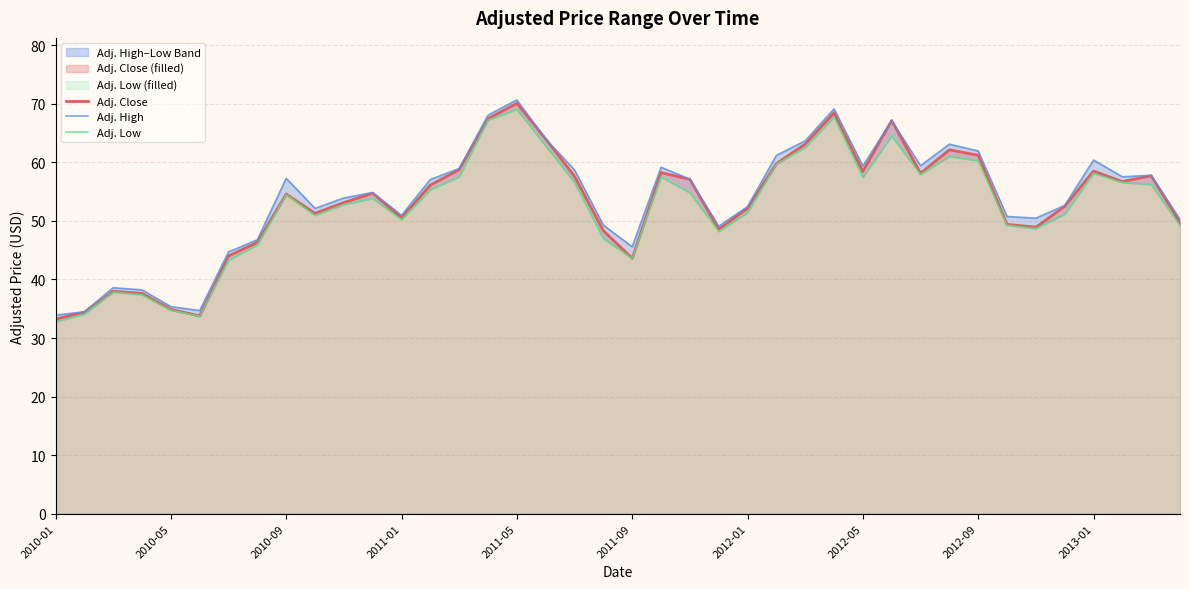

The value of Adj. Close at 2011-01 is 50.5. True or false?

True